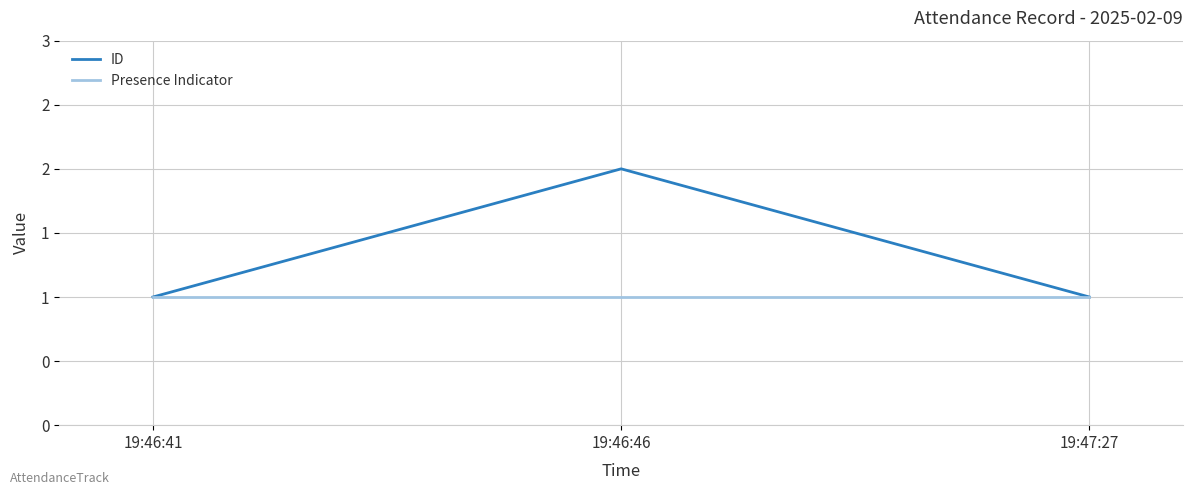

Does the chart display data point markers on the line(s)?

No